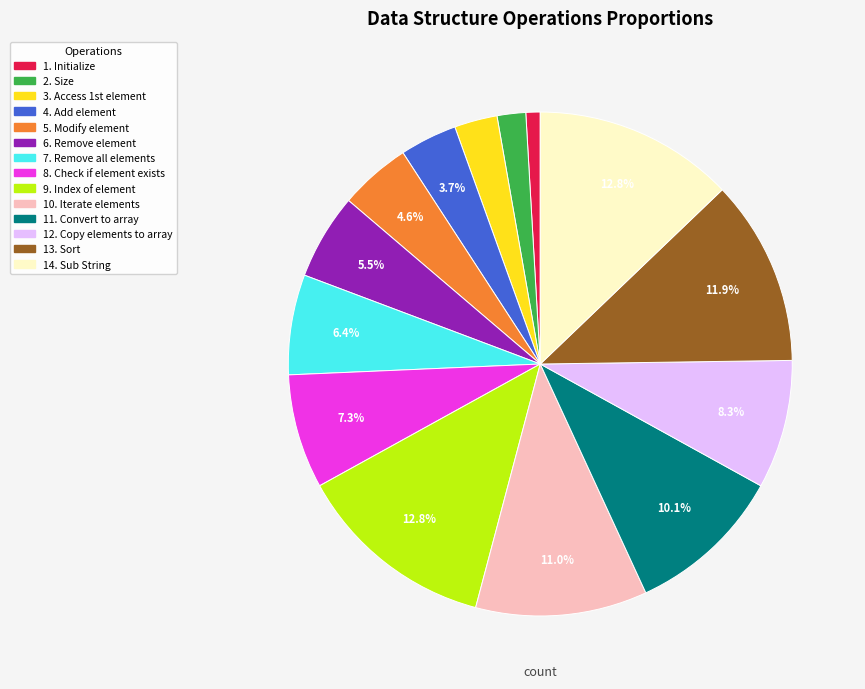

Count the number of slices in the pie.

14